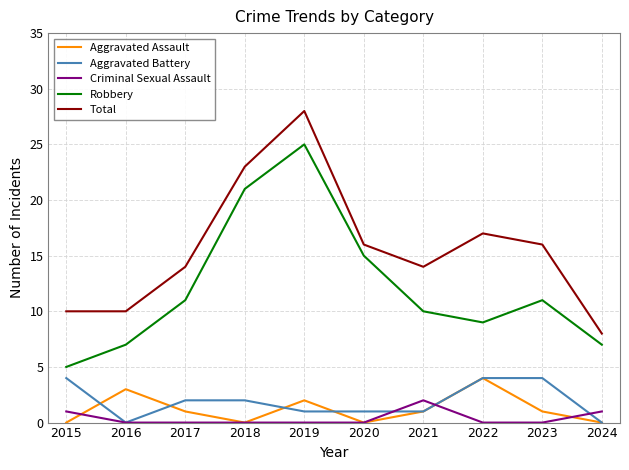

How many series are shown in this chart?

5